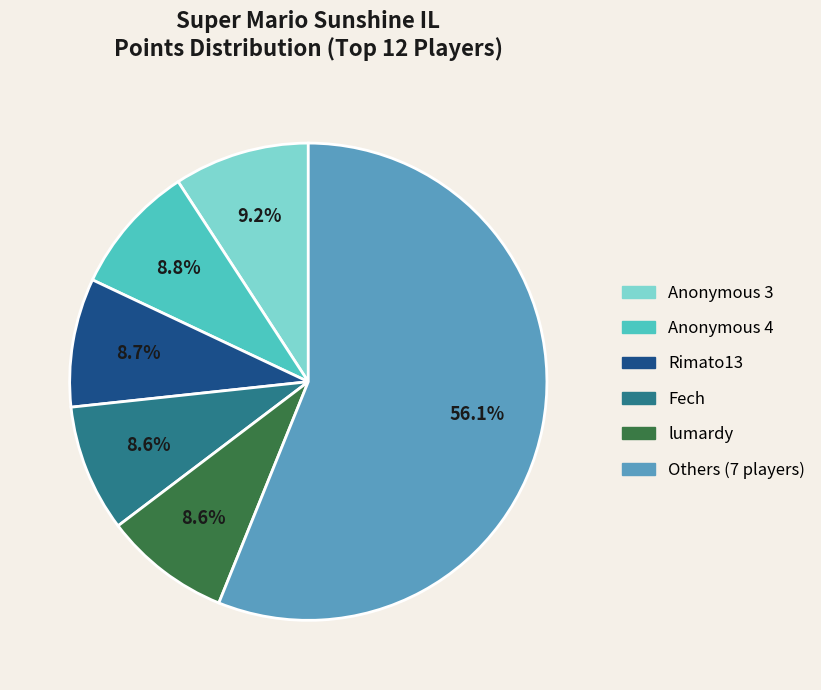

True or false: Fech accounts for 9% of the total.

True